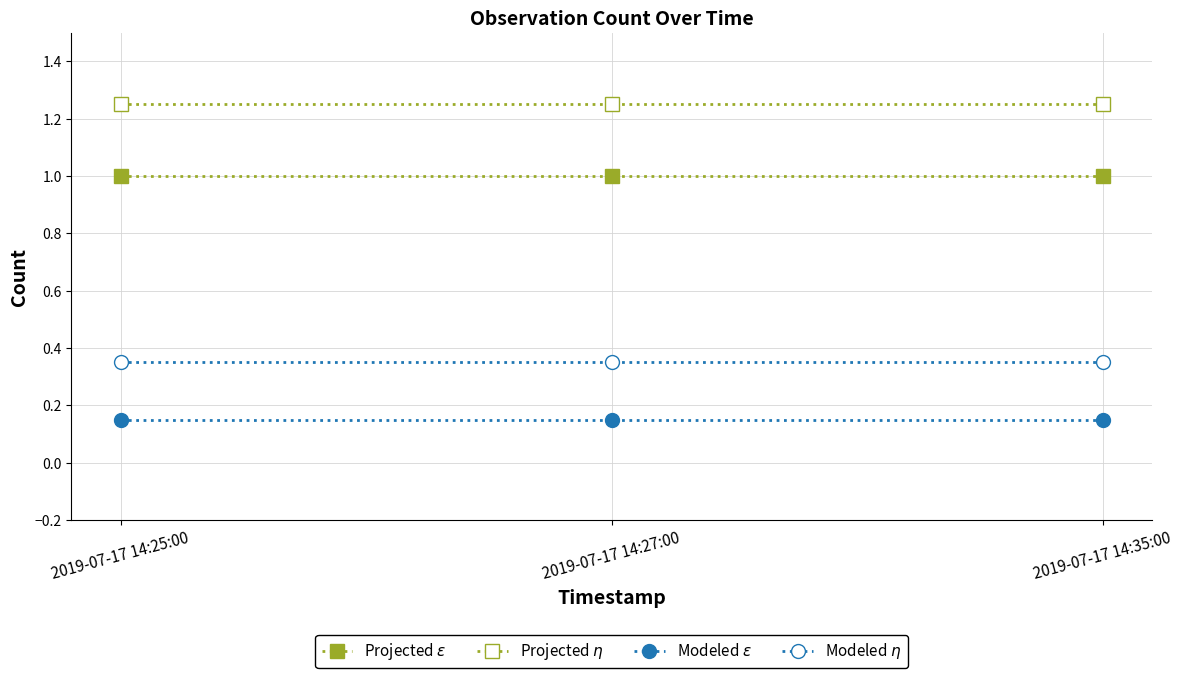

Does the chart have visible grid lines?

Yes